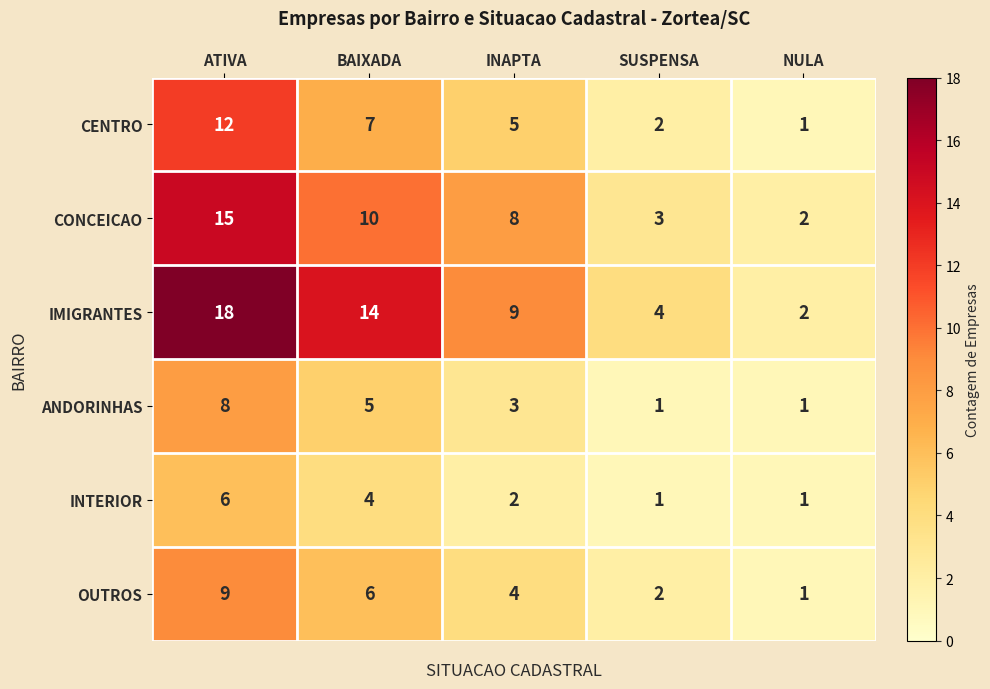

What is the total value across all series at ATIVA?

68